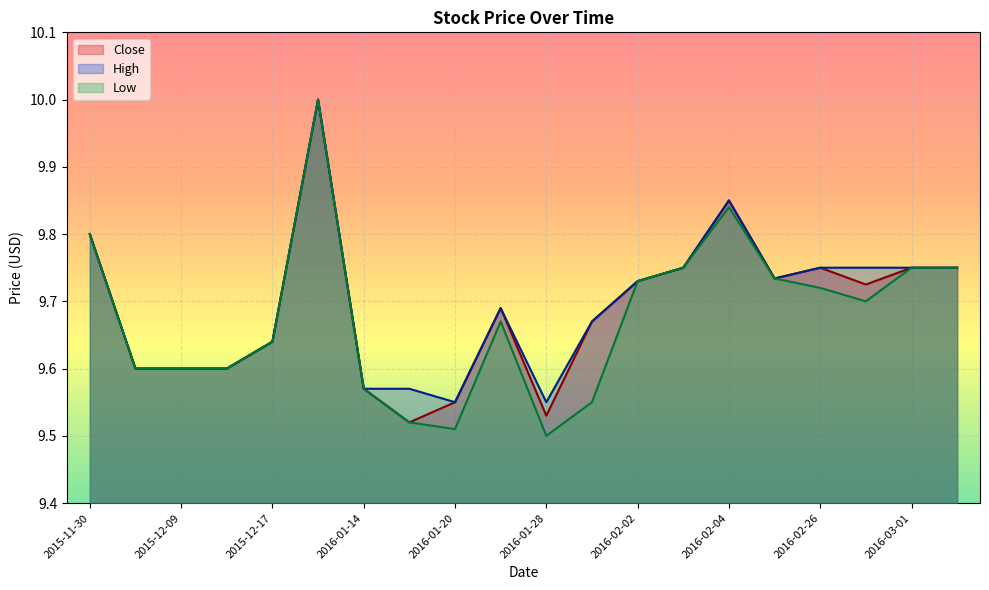

Where is the first local minimum for Low?

2016-01-20